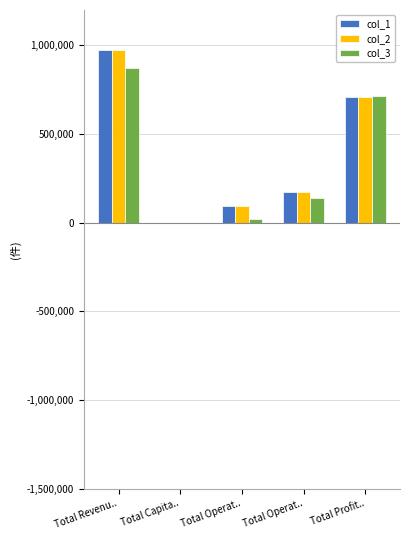

What are all the series names shown in the legend?

col_1, col_2, col_3